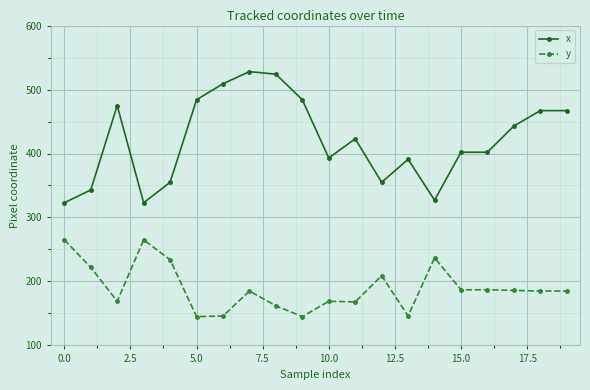

True or false: y and x cross at least once.

False